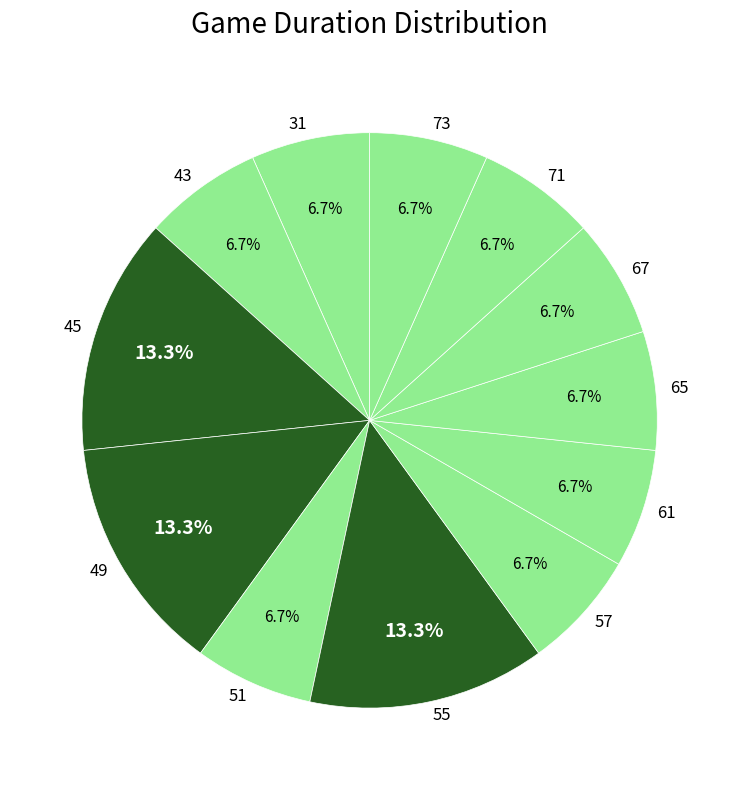

What percentage is NOT represented by 73?

93.3%